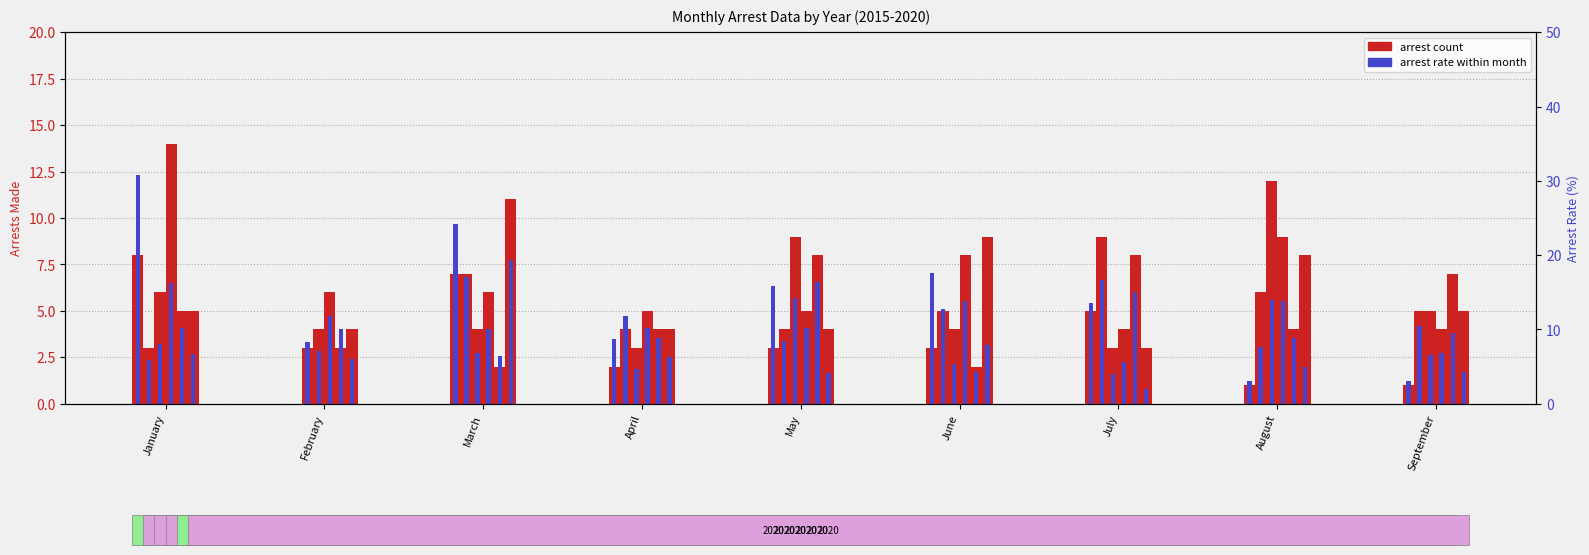

Is it true that arrests_2015 equals 7.0 at March?

True